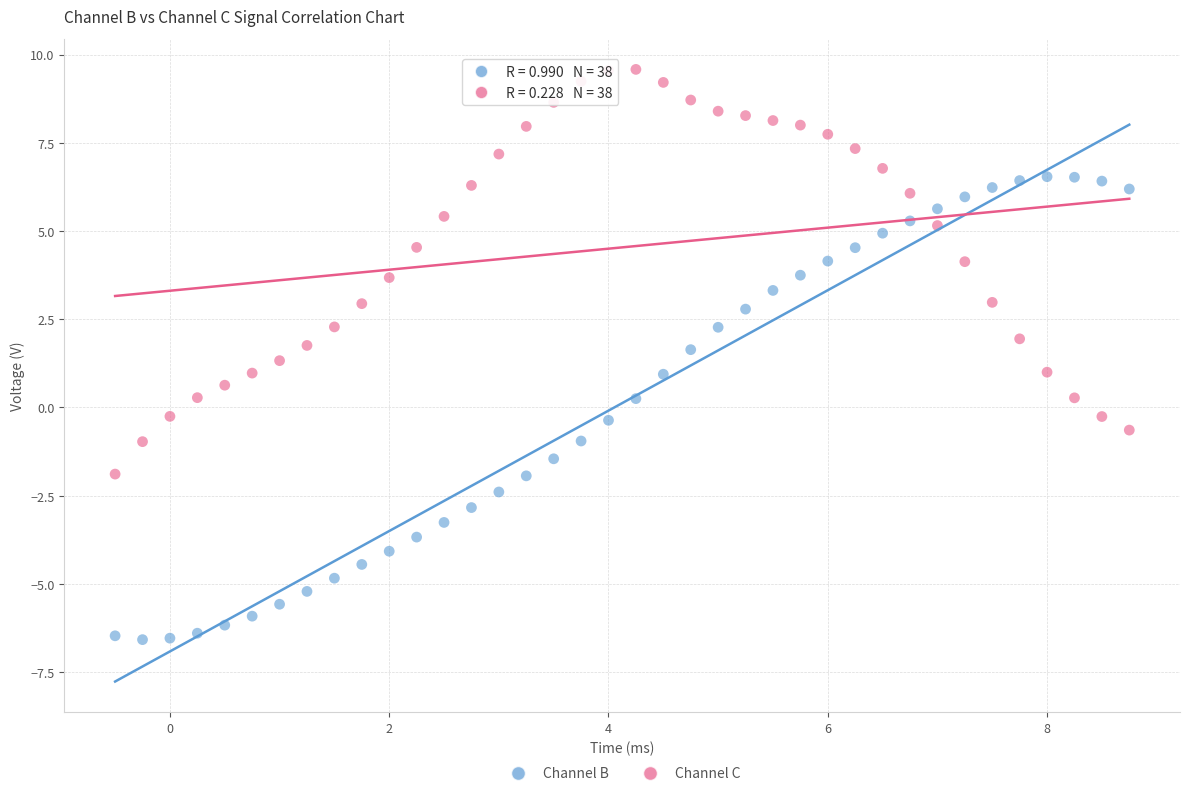

Across all data points, what is the range of X values (max minus min)?

9.2